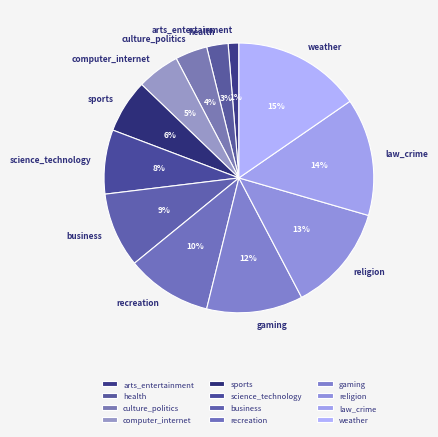

How many slices are in this pie chart?

12